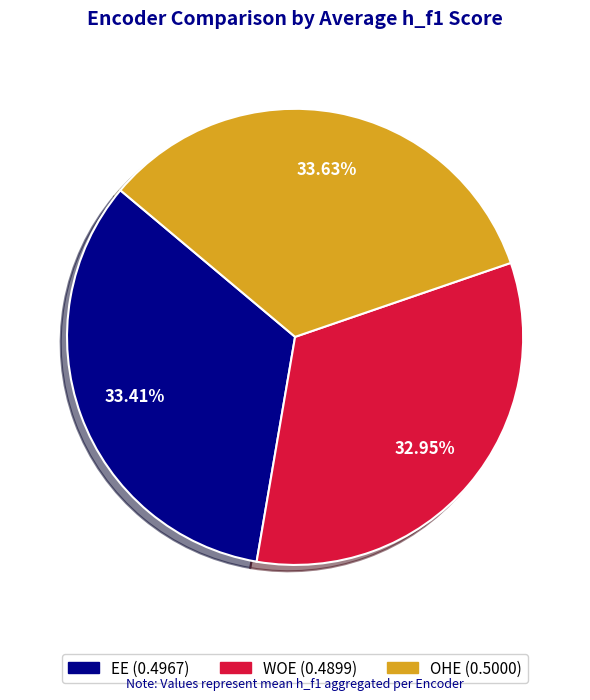

What percentage is the WOE slice, to the nearest percent?

33%